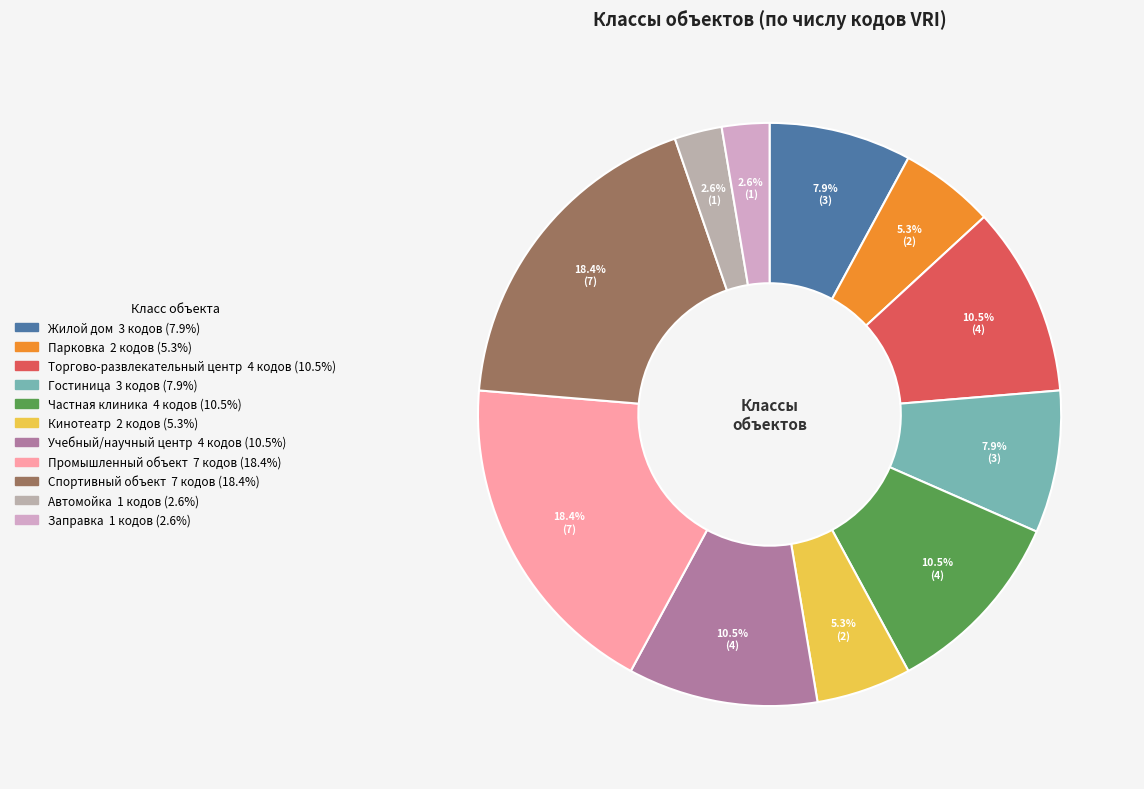

What percentage is the Торгово-развлекательный центр slice, to the nearest percent?

11%